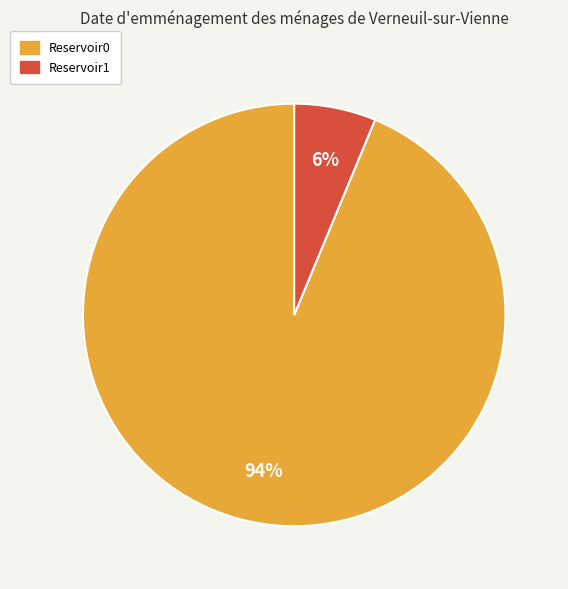

To the nearest percent, what percentage of the pie is Reservoir0?

94%